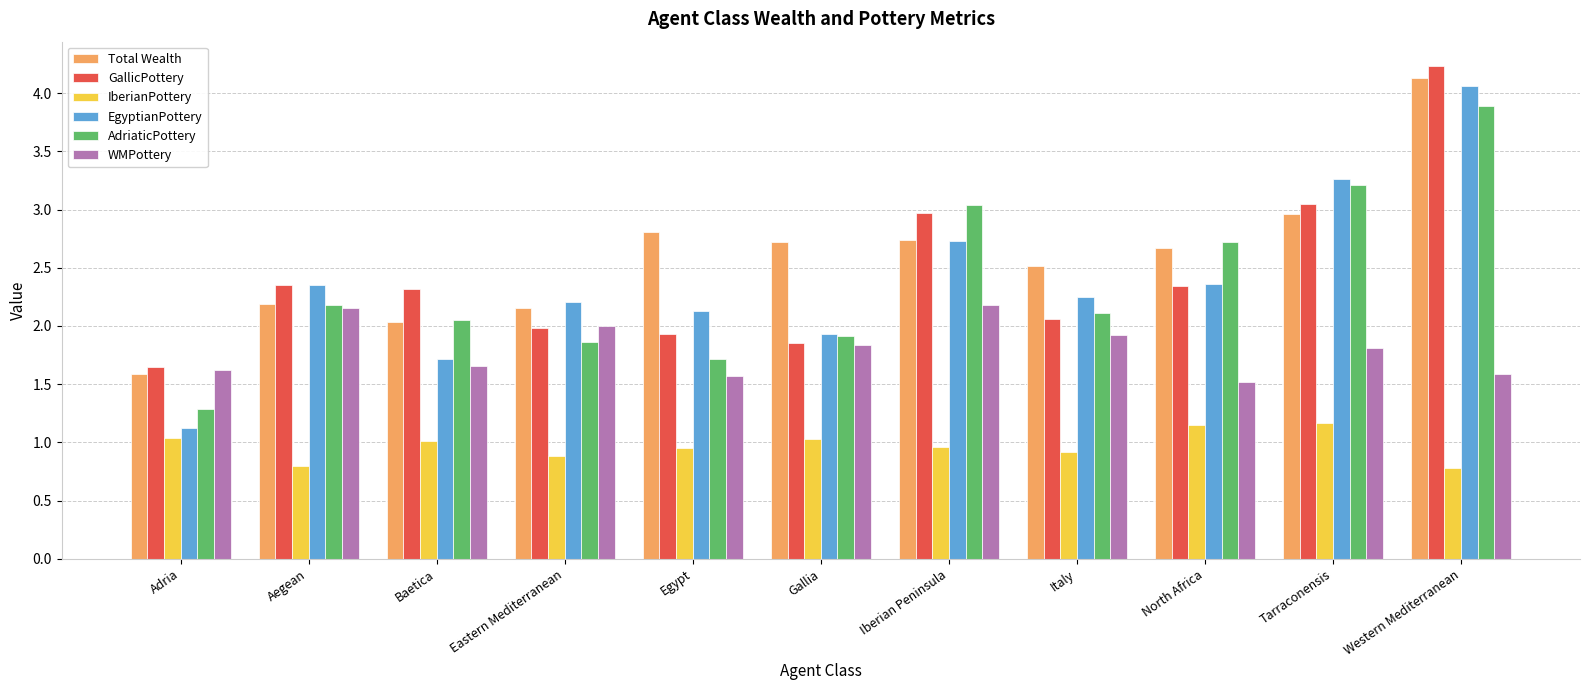

Which label corresponds to the largest value in the chart?

Western Mediterranean